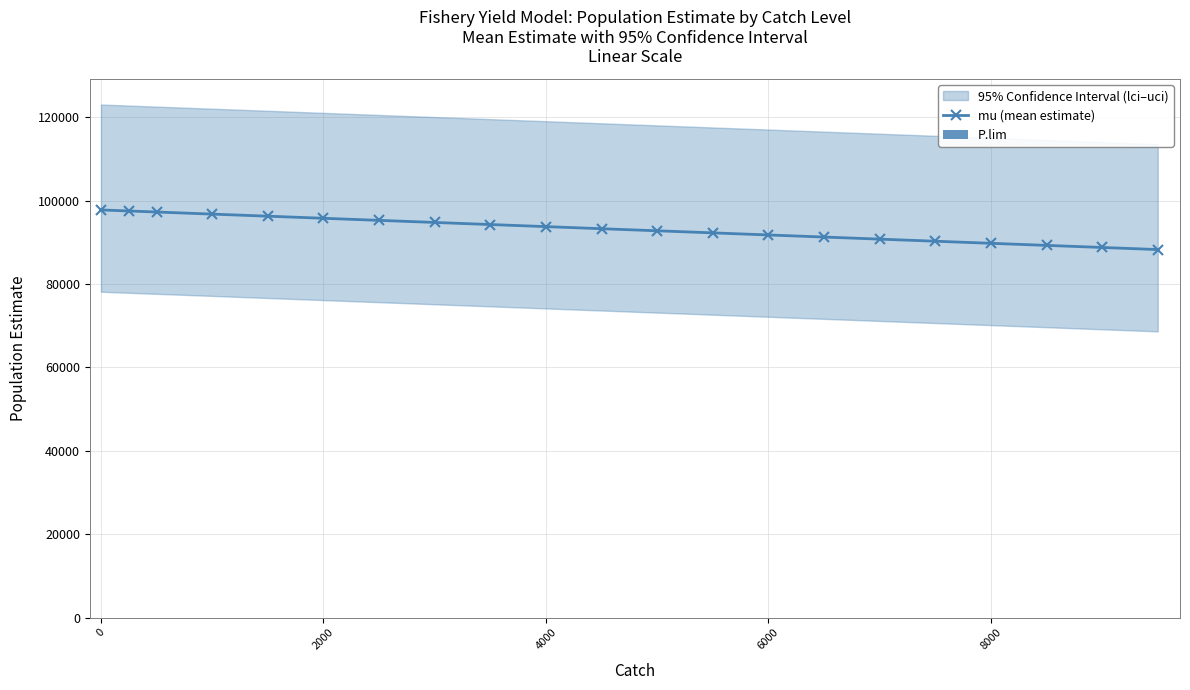

What is the maximum value for mu (mean estimate)?

97758.1